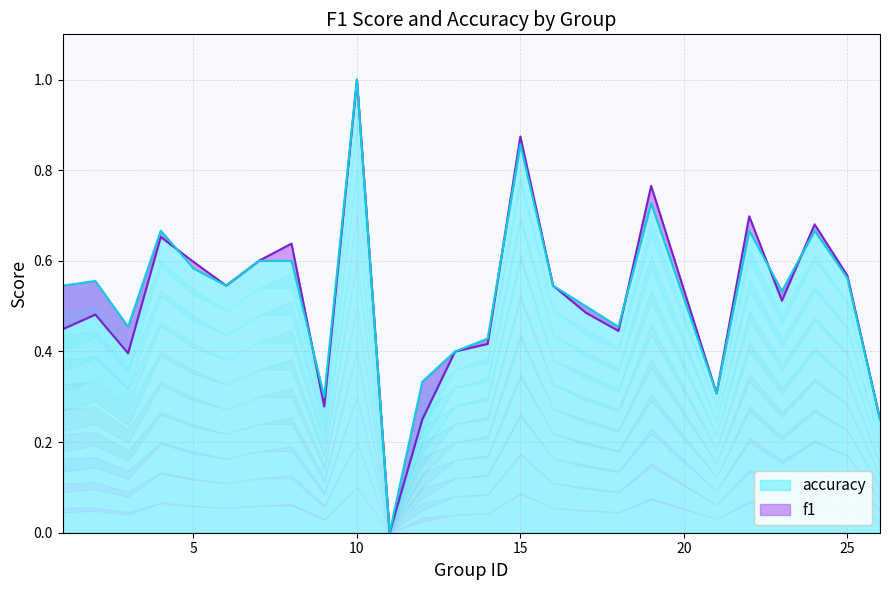

Which category has the highest value in the accuracy series?

10